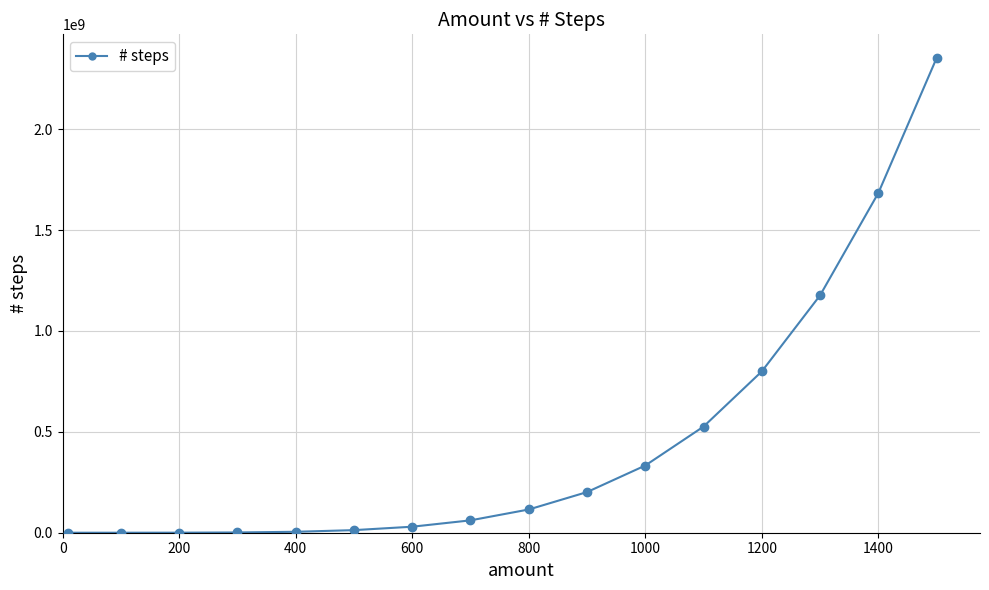

What is the maximum value shown in the chart?

2352468231